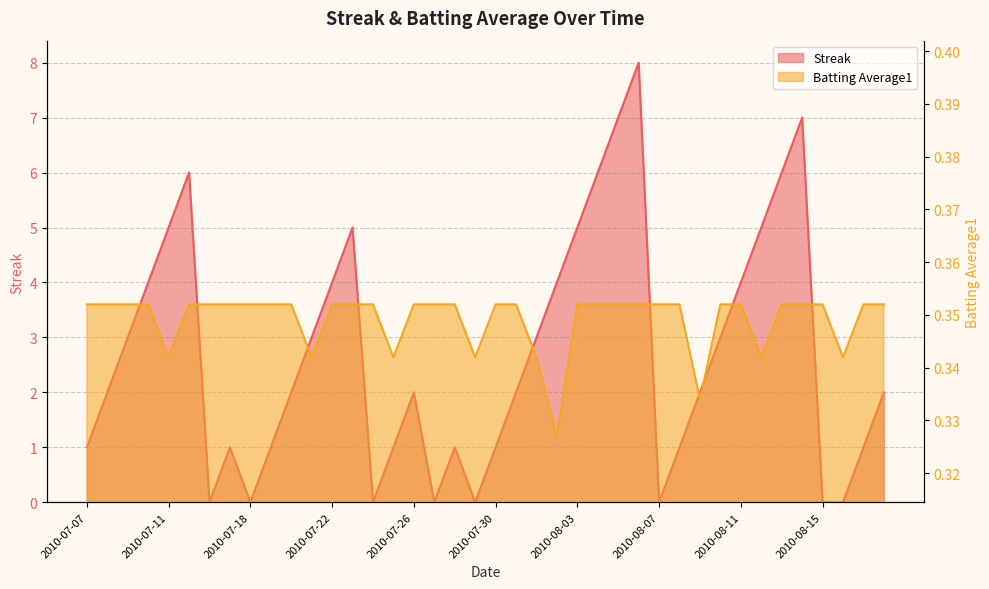

At which label is Batting Average1 closest to 0?

2010-08-02